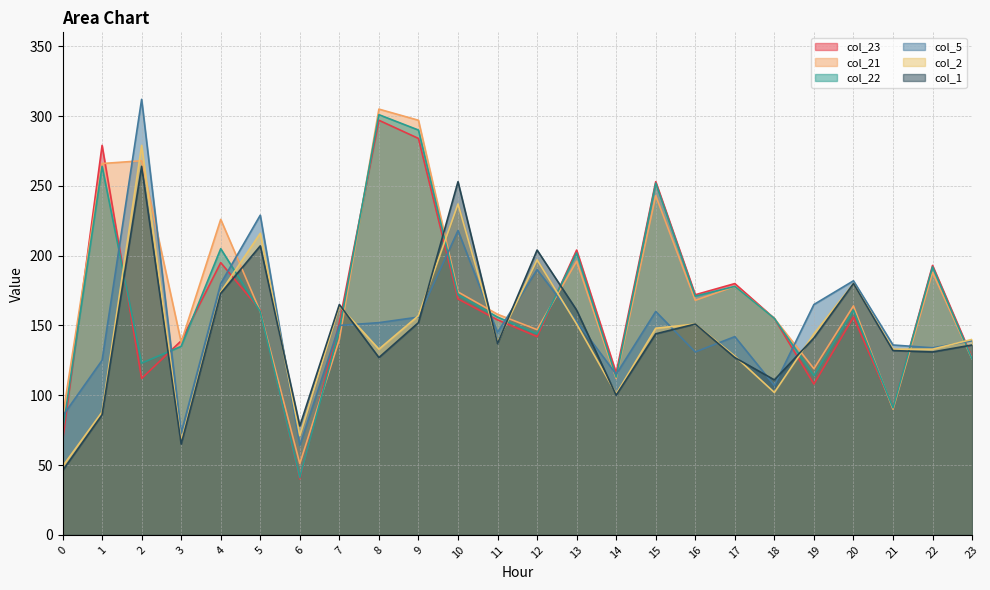

What is the value of the col_5 point at the 2nd from the left?

125